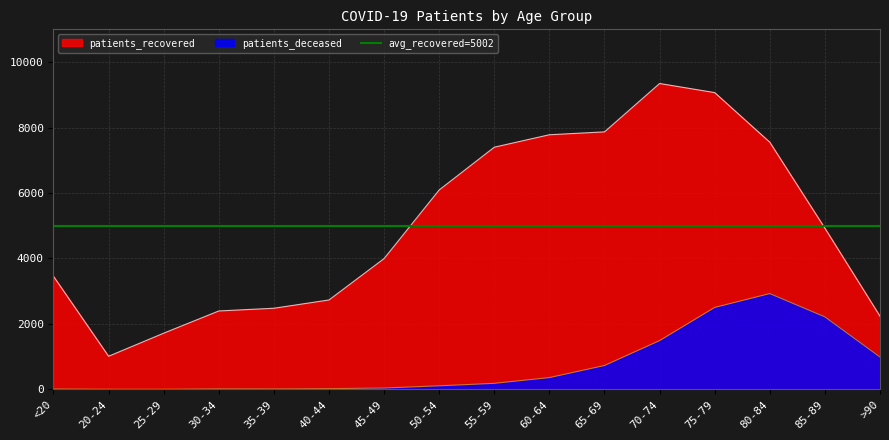

Which series has the largest range (max minus min)?

patients_recovered